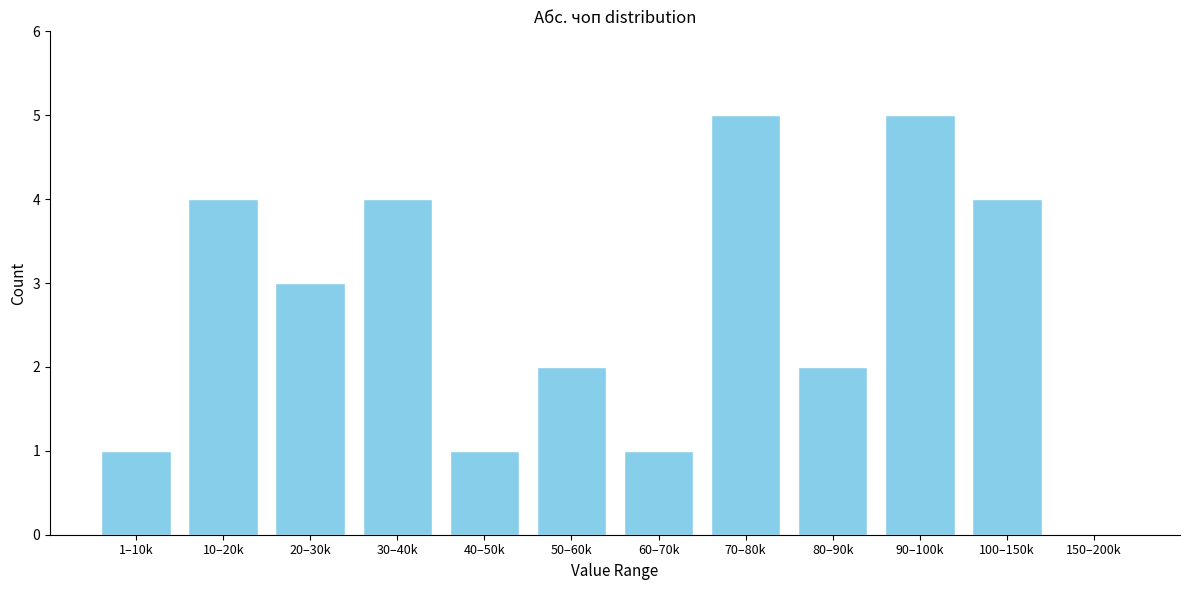

Reading left to right, list all the values displayed in this chart.

1–10k=1	10–20k=4	20–30k=3	30–40k=4	40–50k=1	50–60k=2	60–70k=1	70–80k=5	80–90k=2	90–100k=5	100–150k=4	150–200k=0